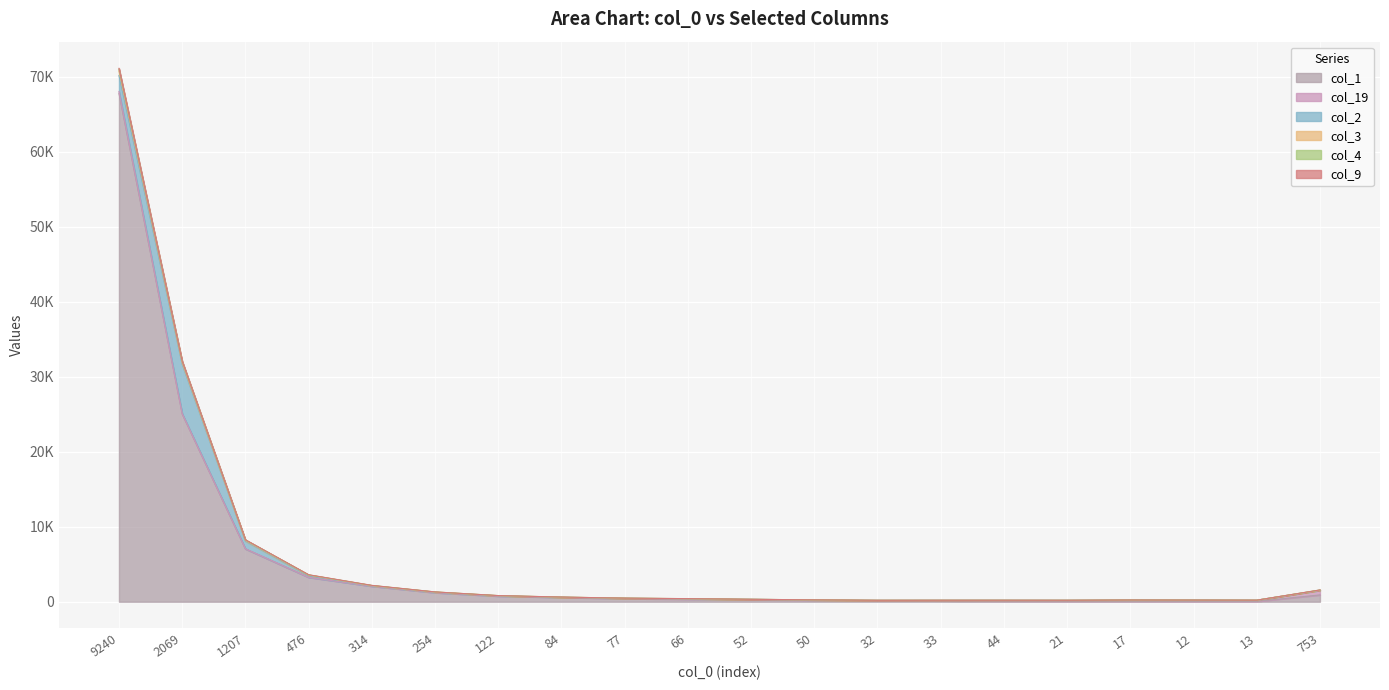

How many intersections are there between col_2 and col_3?

2